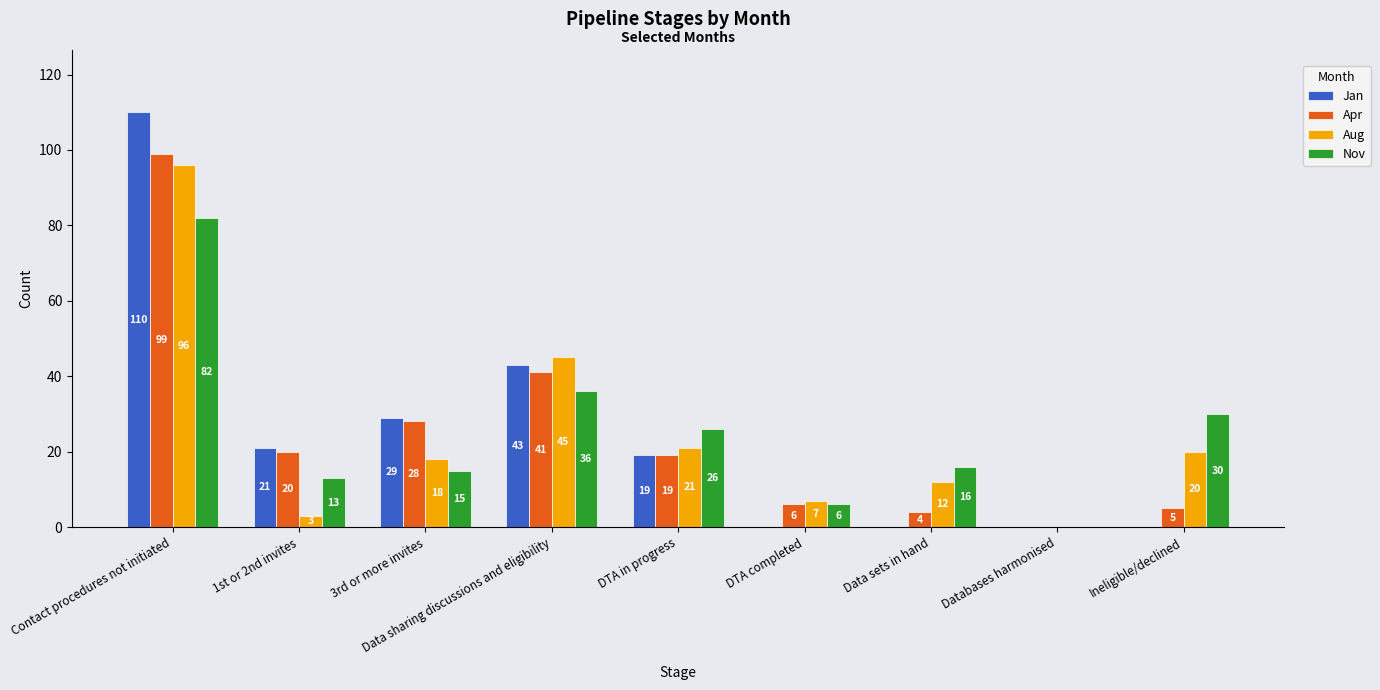

How many groups of bars are there?

9